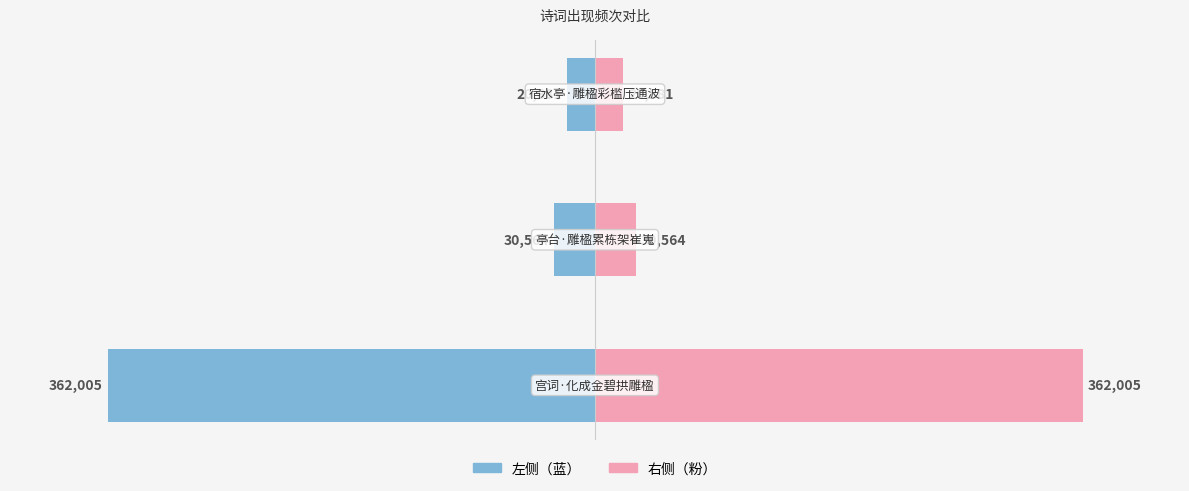

How many distinct data groups are displayed?

2